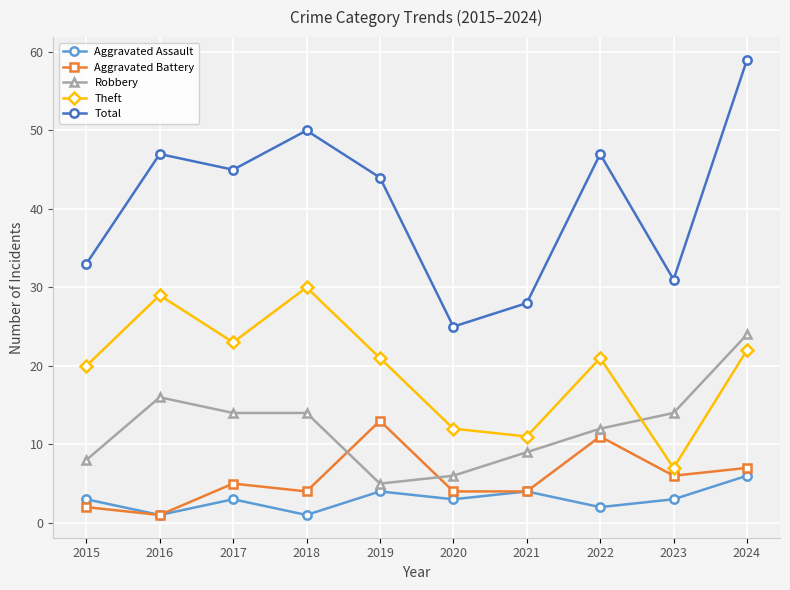

How many data points does each series have?

10